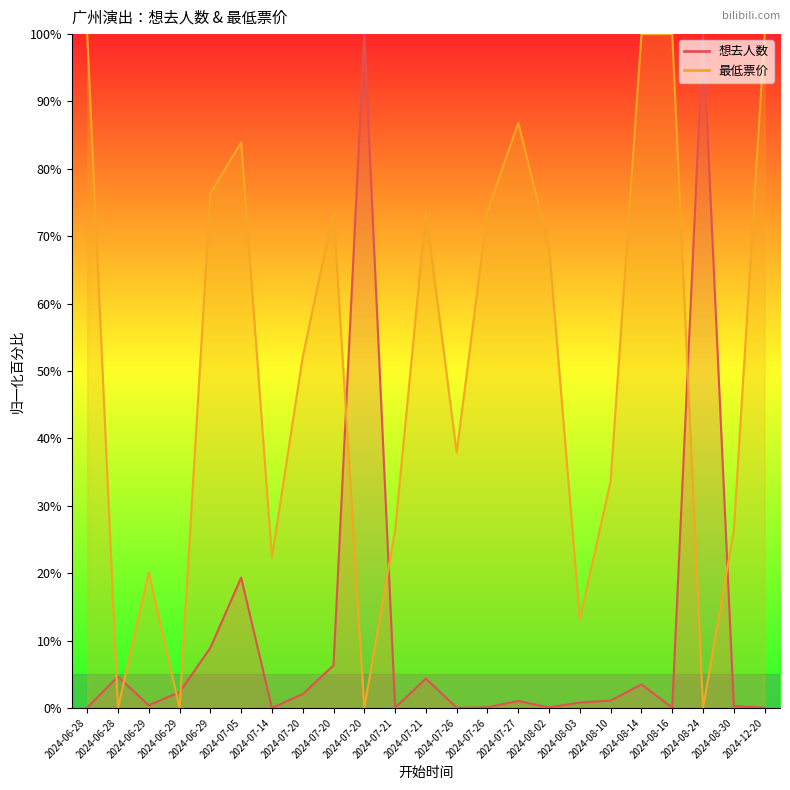

What is the sum of the 想去人数 values at 2024-07-20 and 2024-06-28?

100.0